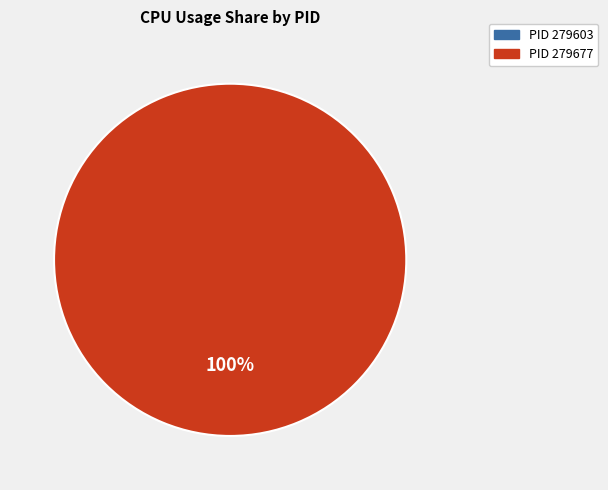

Rank the categories by value from lowest to highest.

PID 279603, PID 279677